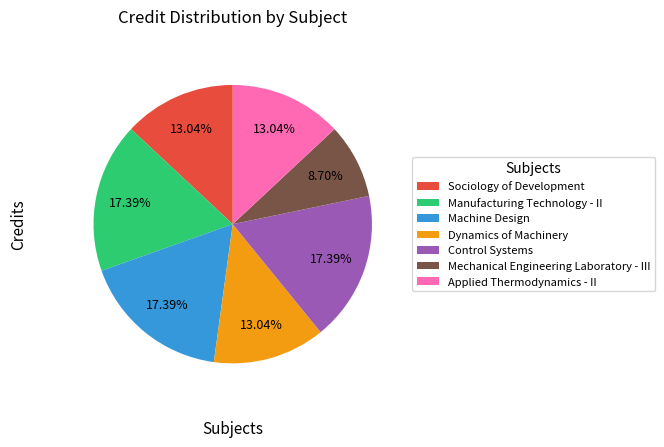

What is the total percentage of Manufacturing Technology - II and Applied Thermodynamics - II?

30.4%